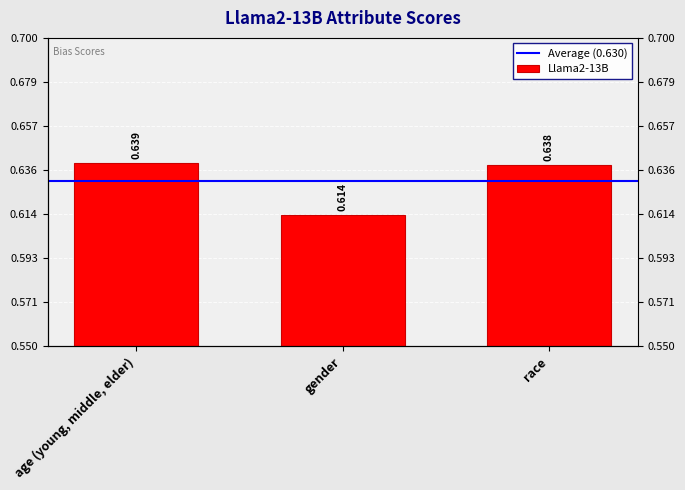

Reading left to right, transcribe all the data shown in this chart.

0.6	0.6	0.6